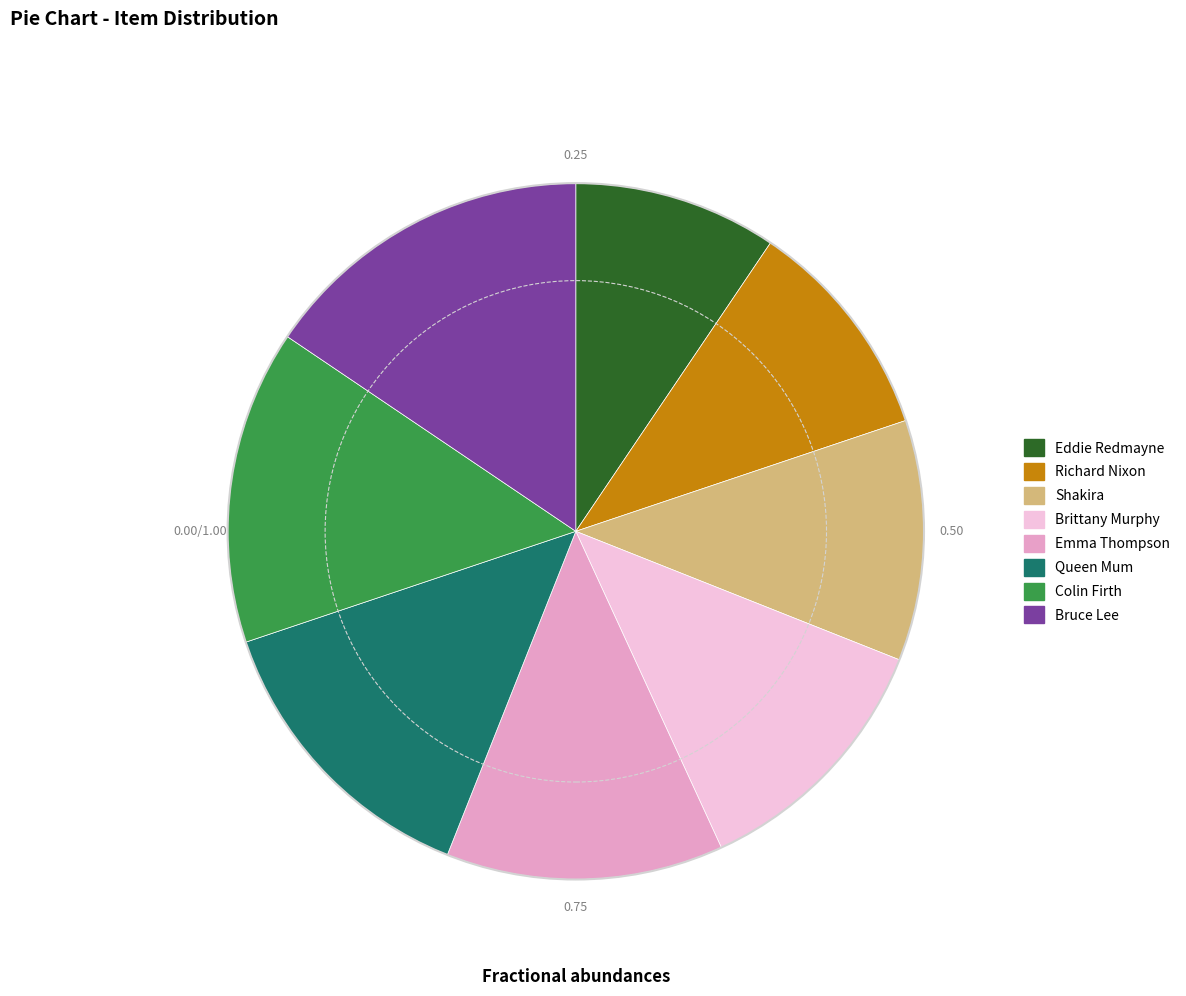

Combined, do Shakira and Eddie Redmayne account for over 50%?

No